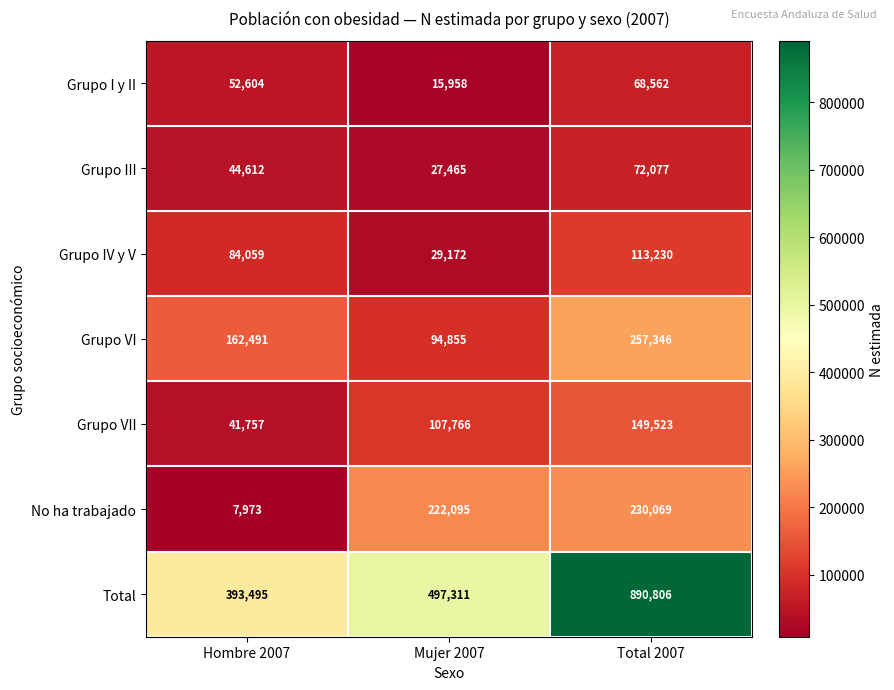

At Hombre 2007, list the series in order from smallest to largest.

No ha trabajado, Grupo VII, Grupo III, Grupo I y II, Grupo IV y V, Grupo VI, Total